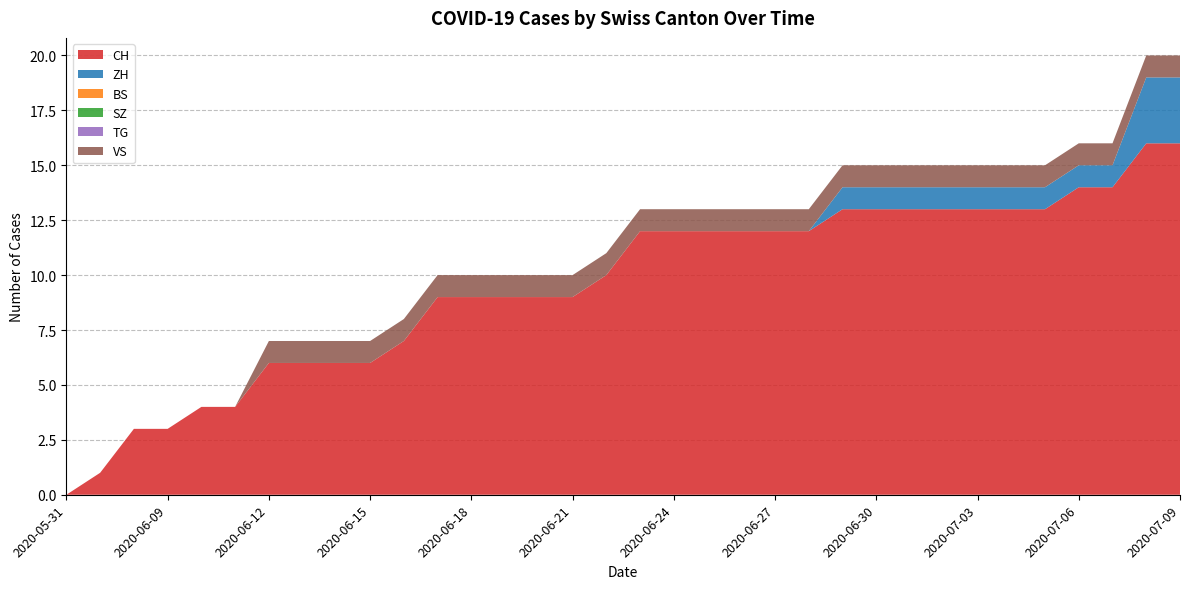

Reading left to right, extract all data points from this chart.

CH: 0	1	3	3	4	4	6	6	6	6	7	9	9	9	9	9	10	12	12	12	12	12	12	13	13	13	13	13	13	13	14	14	16	16
ZH: 0	0	0	0	0	0	0	0	0	0	0	0	0	0	0	0	0	0	0	0	0	0	0	1	1	1	1	1	1	1	1	1	3	3
BS: 0	0	0	0	0	0	0	0	0	0	0	0	0	0	0	0	0	0	0	0	0	0	0	0	0	0	0	0	0	0	0	0	0	0
SZ: 0	0	0	0	0	0	0	0	0	0	0	0	0	0	0	0	0	0	0	0	0	0	0	0	0	0	0	0	0	0	0	0	0	0
TG: 0	0	0	0	0	0	0	0	0	0	0	0	0	0	0	0	0	0	0	0	0	0	0	0	0	0	0	0	0	0	0	0	0	0
VS: 0	0	0	0	0	0	1	1	1	1	1	1	1	1	1	1	1	1	1	1	1	1	1	1	1	1	1	1	1	1	1	1	1	1